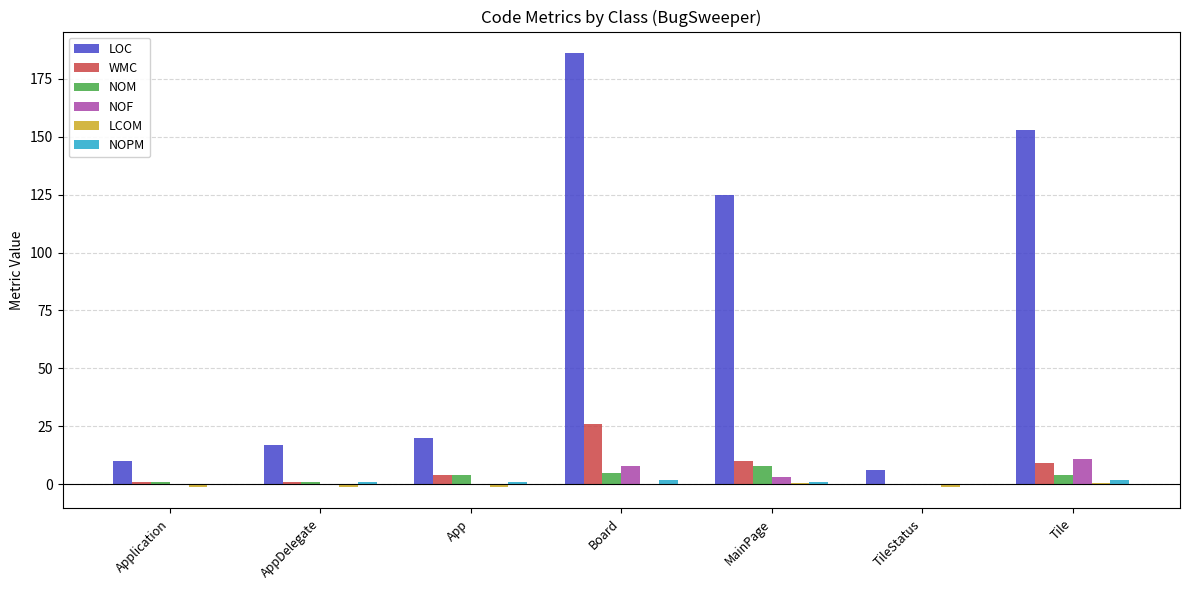

What is the average value of the WMC series?

7.3